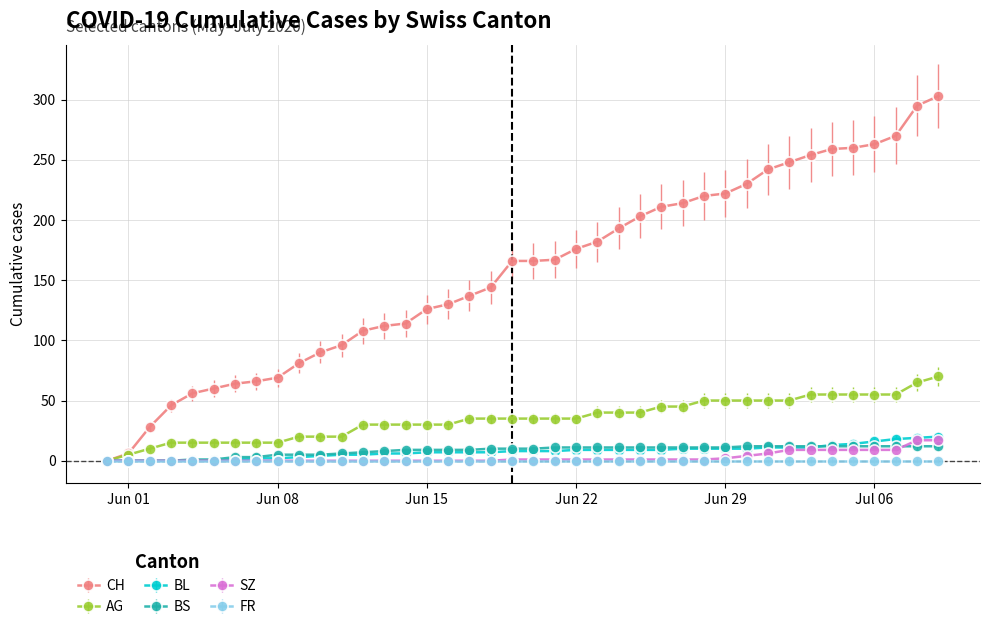

Which series has the largest range (max minus min)?

CH